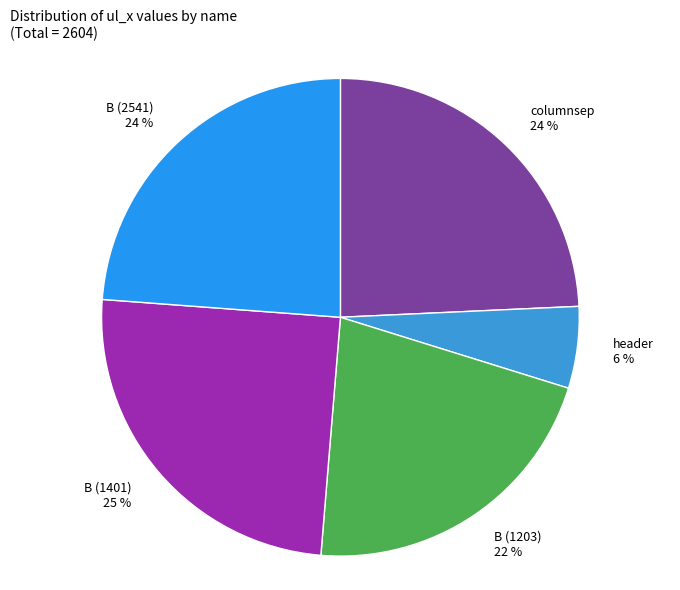

Is there a majority slice in this chart?

No